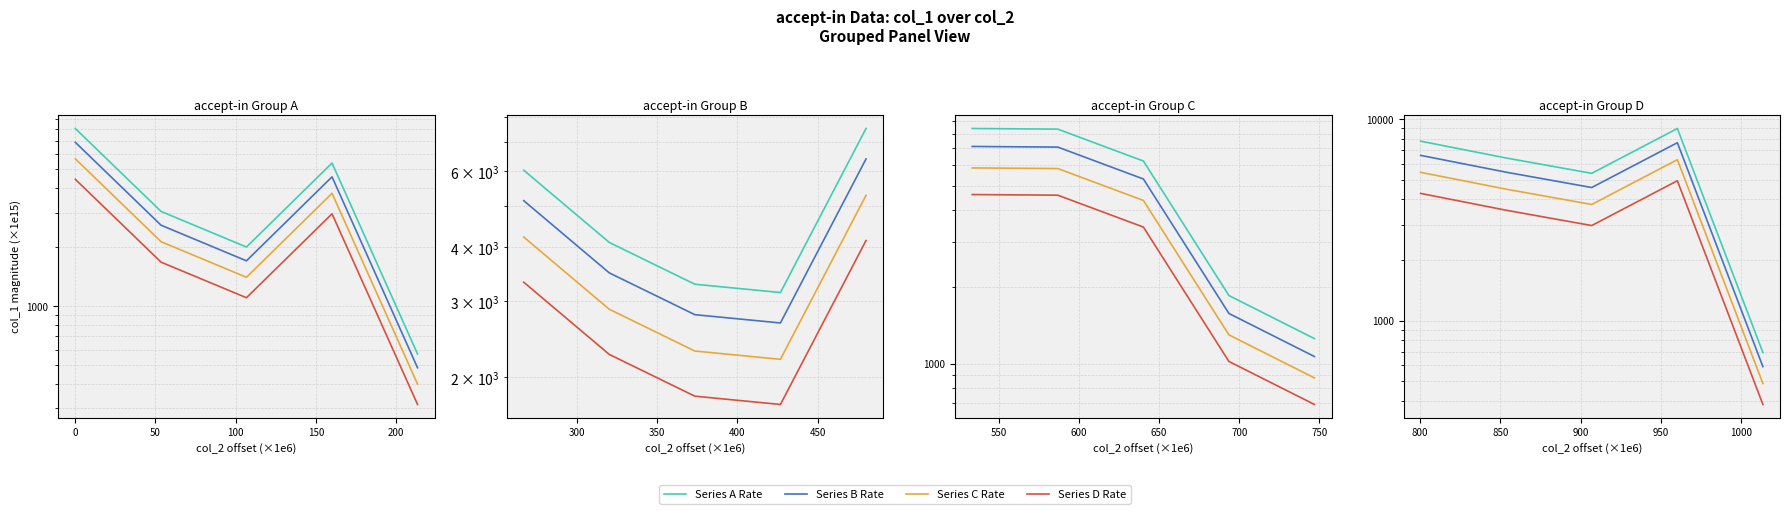

How many data points does each series have?

5